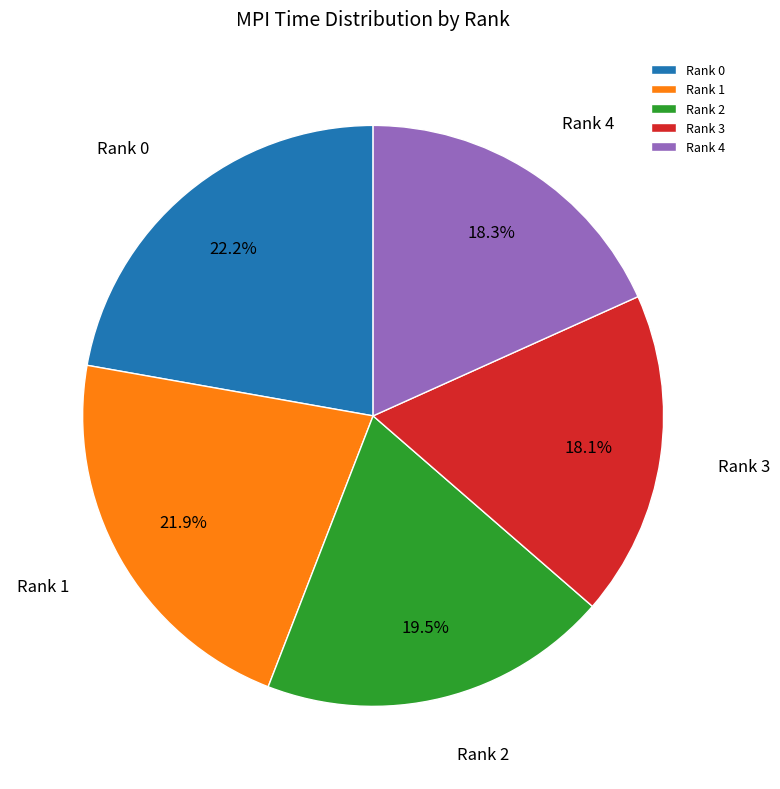

Between Rank 4 and Rank 2, which is larger?

Rank 2